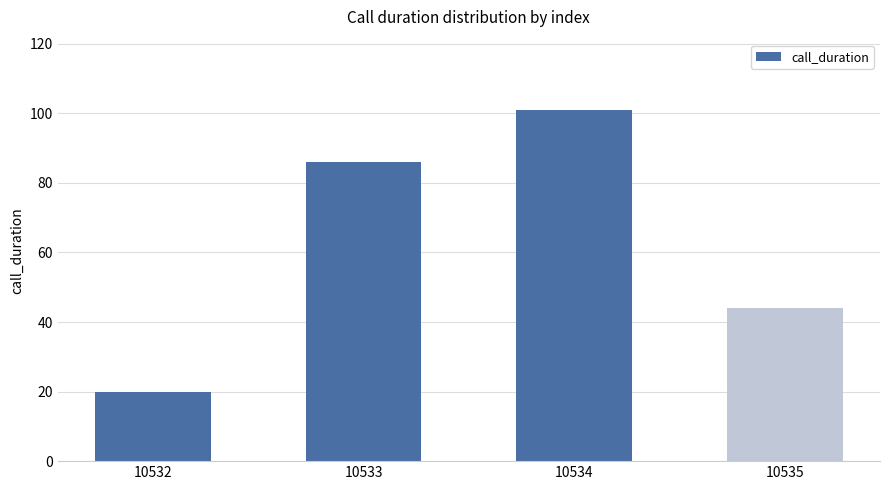

Does the chart contain any negative values?

No